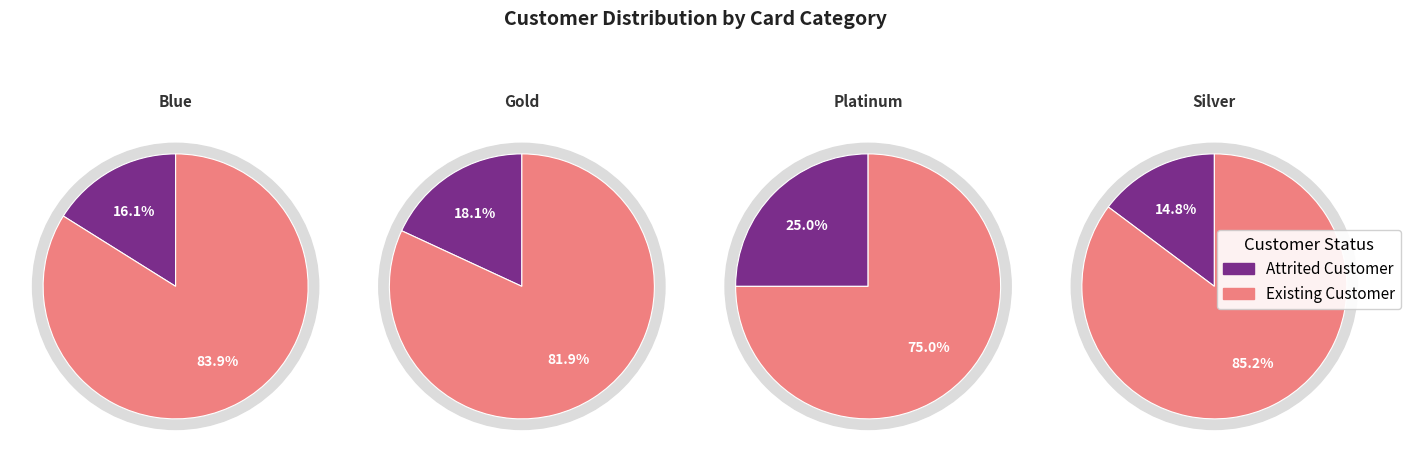

Which category has the biggest portion of the pie?

Existing Customer